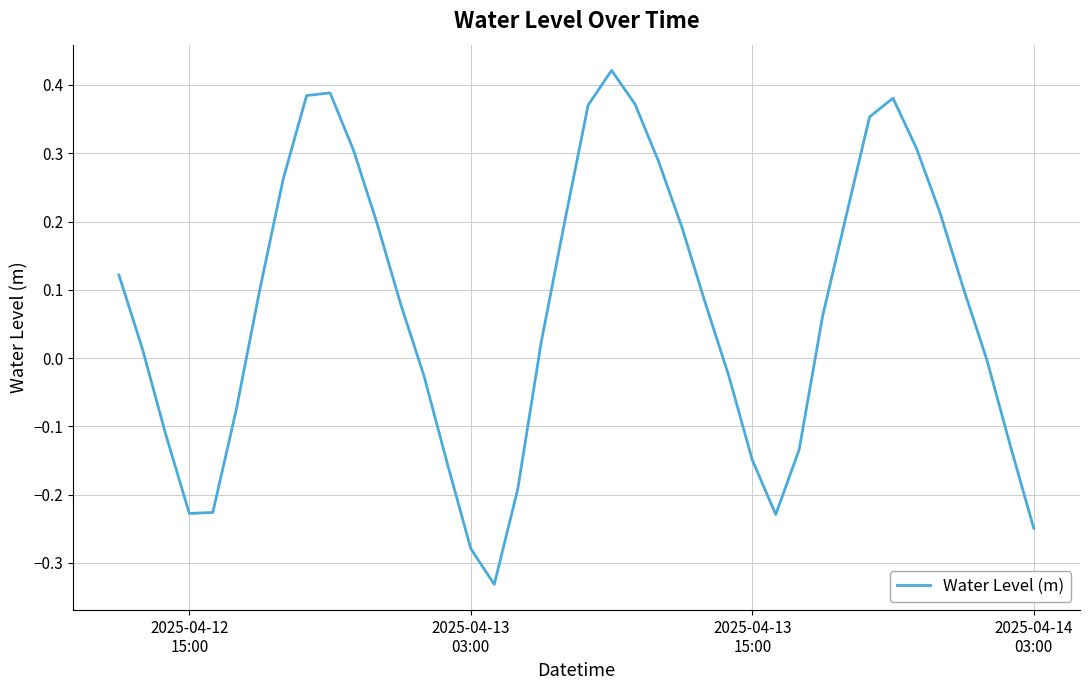

What is the difference between the maximum and minimum values?

0.8